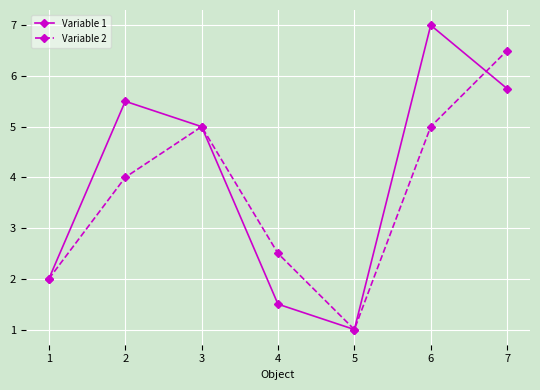

What is the sum of all Variable 1 values?

27.8